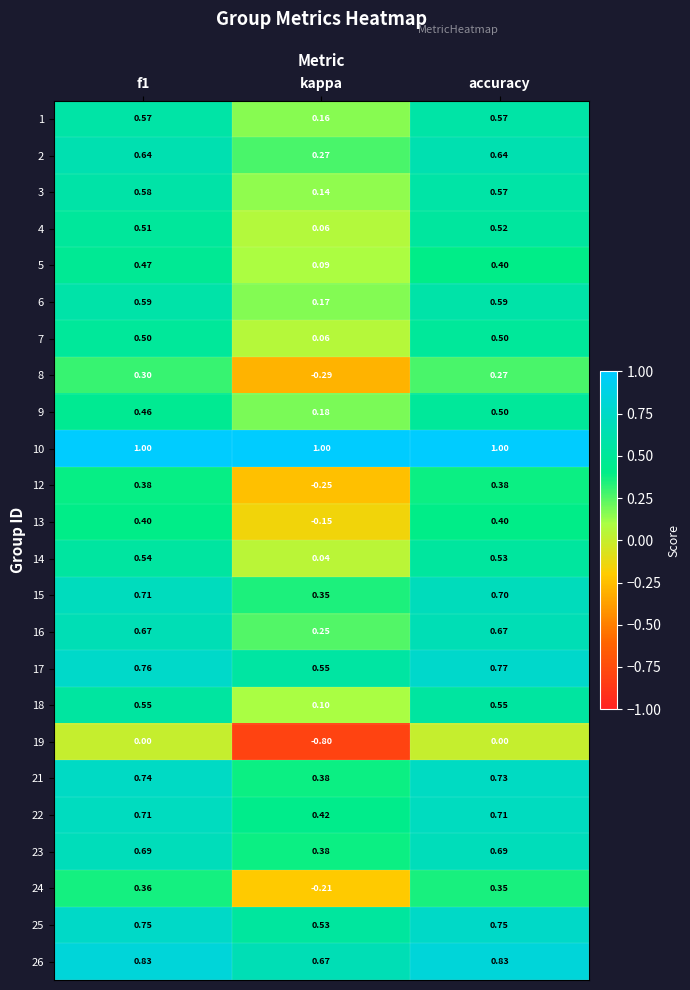

Which category has the lowest value in the 1 series?

kappa